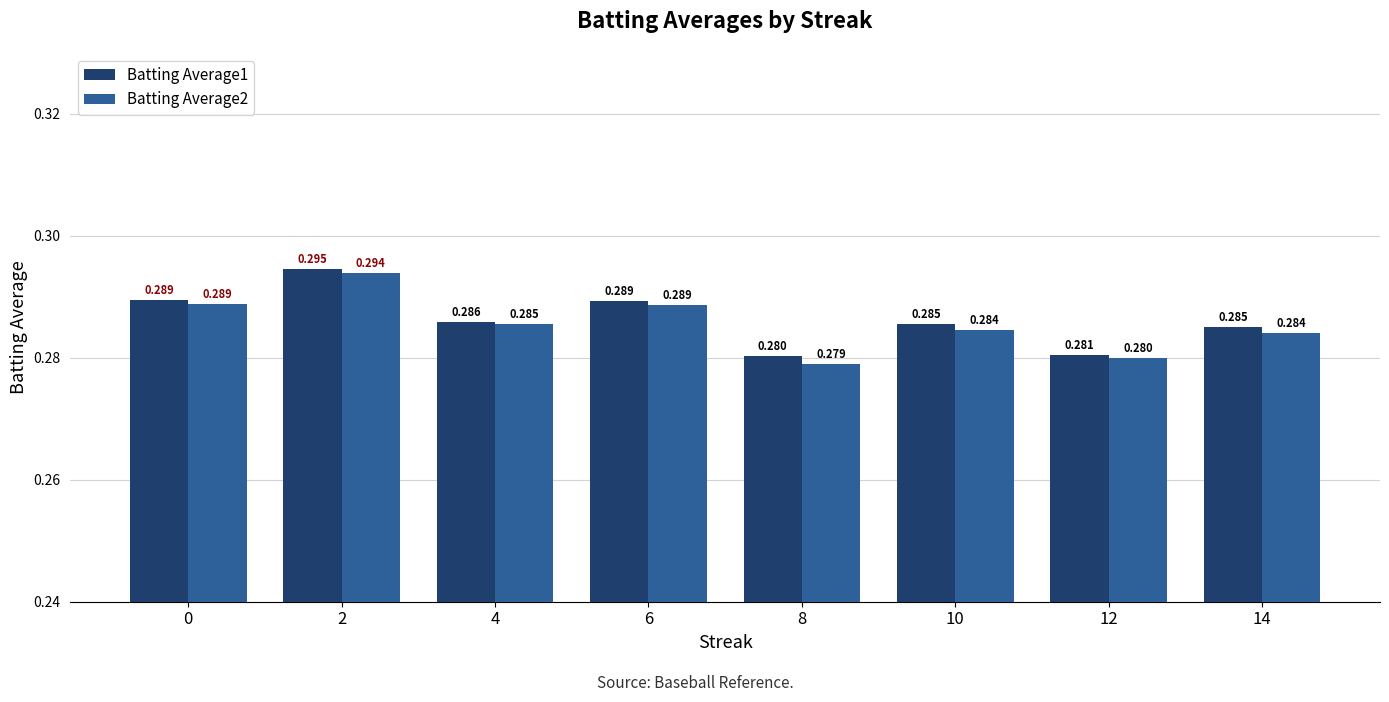

Is the value of Batting Average1 at 10 greater than the value of Batting Average2 at 2?

No